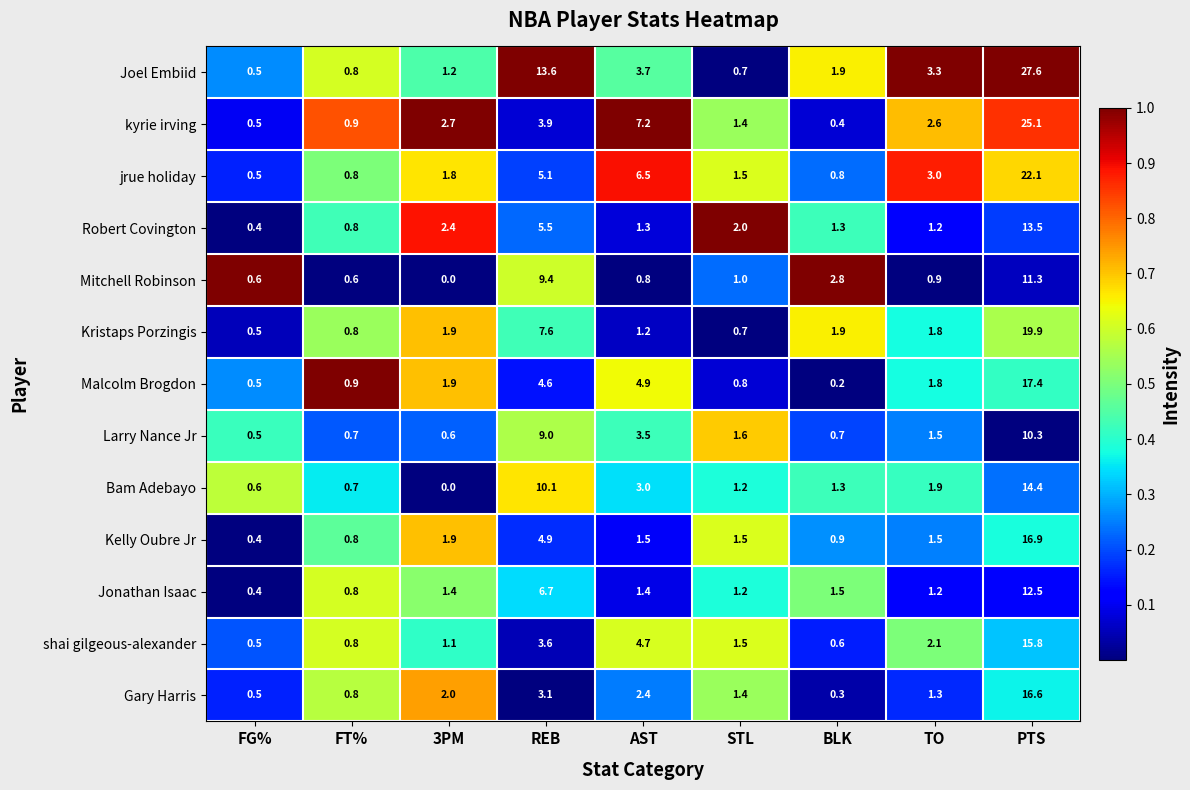

The value of shai gilgeous-alexander at AST is 7.9. True or false?

False